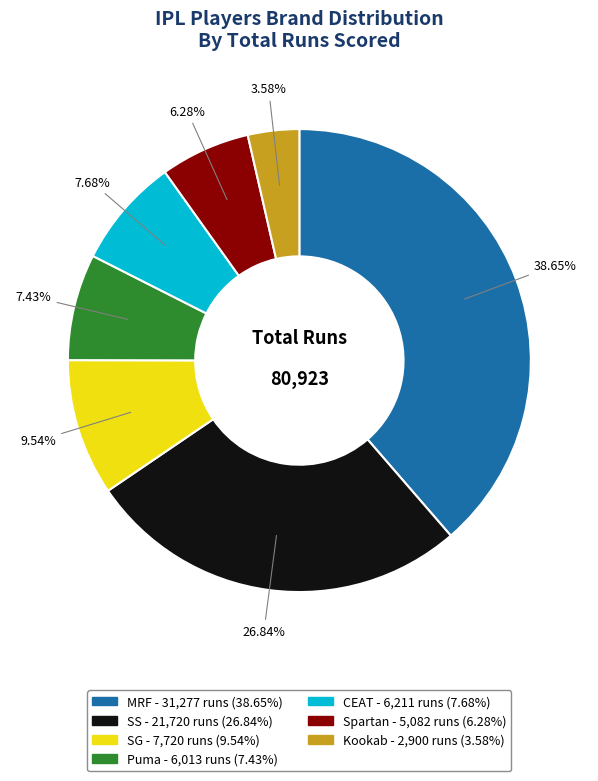

Which category has the smallest portion of the pie?

Kookab